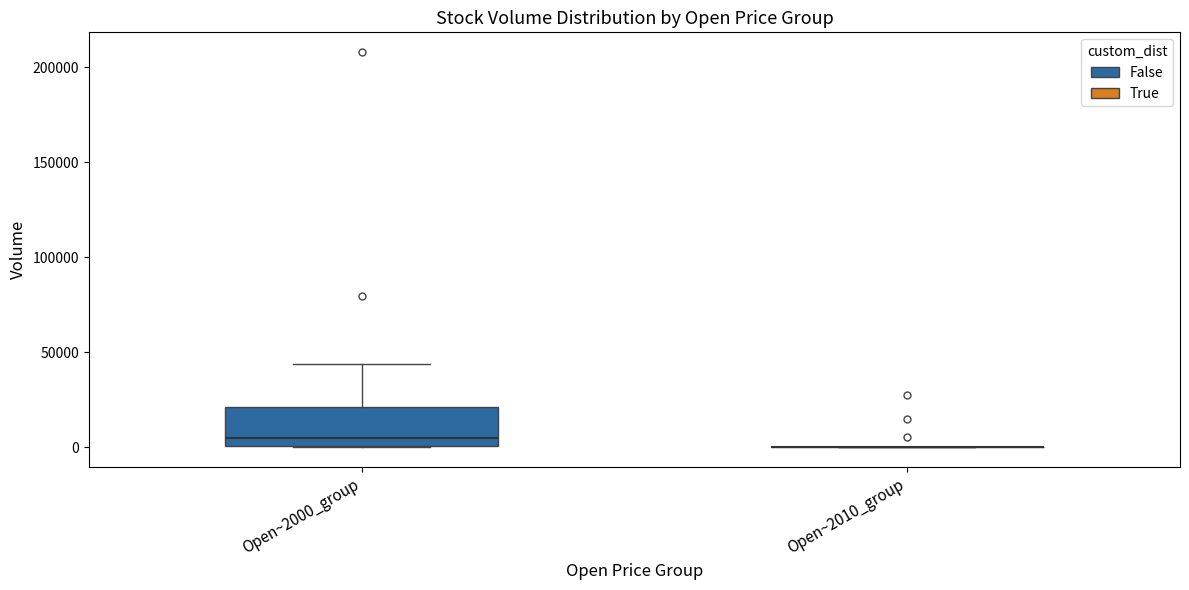

Which box is the tallest, from its lower edge to its upper edge?

Open~2000_group